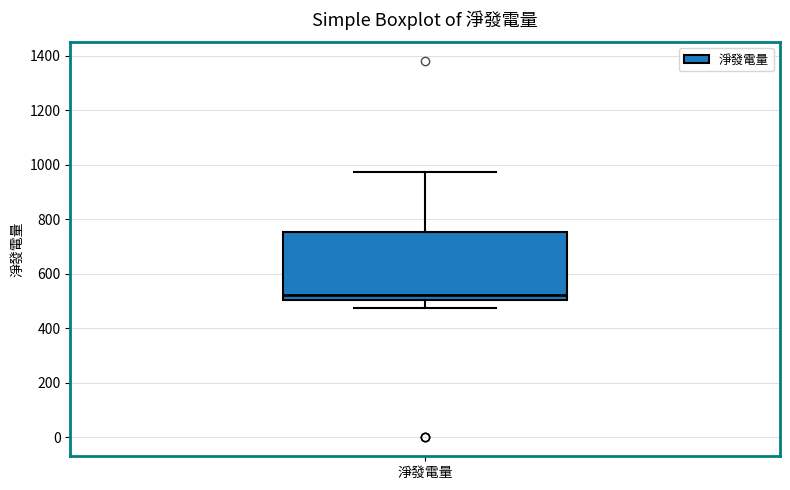

Where does the upper whisker of the box for 淨發電量 end on the y-axis? The values are not printed on the chart, so give them approximately, as read against the axis.

980